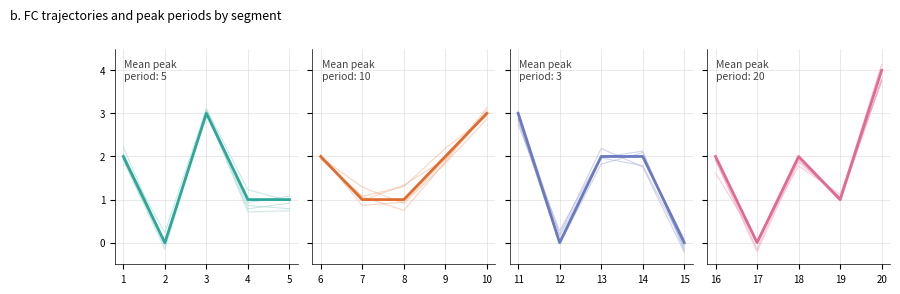

True or false: Segment 3 has more than 2 points higher than both neighbors.

False